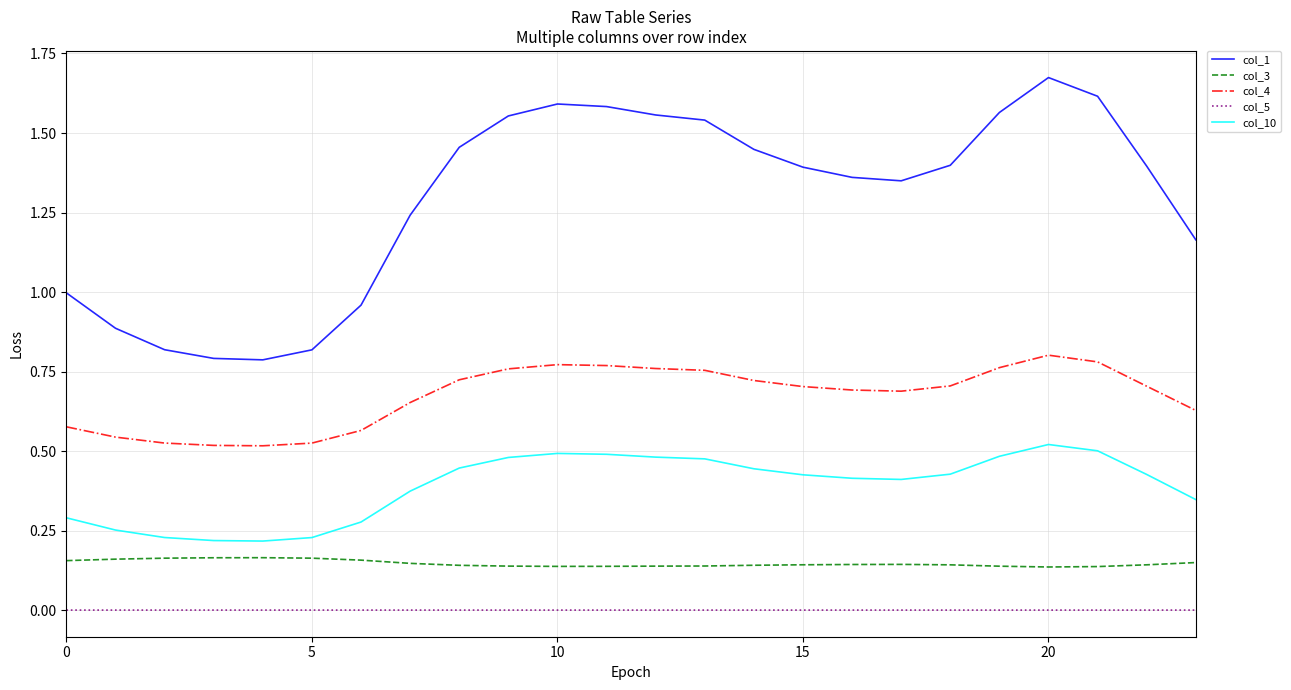

Which series has the largest total across all categories?

col_1